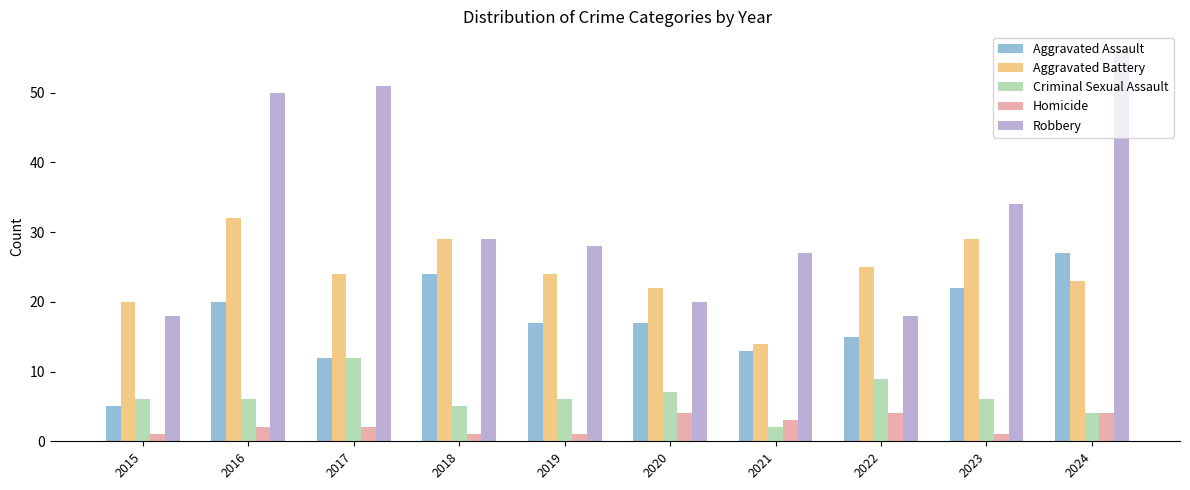

Reading left to right, list all the values displayed in this chart.

Aggravated Assault: 2015=5	2016=20	2017=12	2018=24	2019=17	2020=17	2021=13	2022=15	2023=22	2024=27
Aggravated Battery: 2015=20	2016=32	2017=24	2018=29	2019=24	2020=22	2021=14	2022=25	2023=29	2024=23
Criminal Sexual Assault: 2015=6	2016=6	2017=12	2018=5	2019=6	2020=7	2021=2	2022=9	2023=6	2024=4
Homicide: 2015=1	2016=2	2017=2	2018=1	2019=1	2020=4	2021=3	2022=4	2023=1	2024=4
Robbery: 2015=18	2016=50	2017=51	2018=29	2019=28	2020=20	2021=27	2022=18	2023=34	2024=56